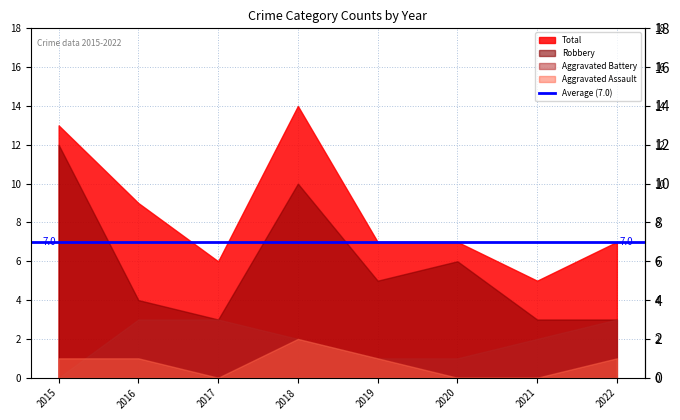

How many positive values does the Aggravated Battery series have?

7